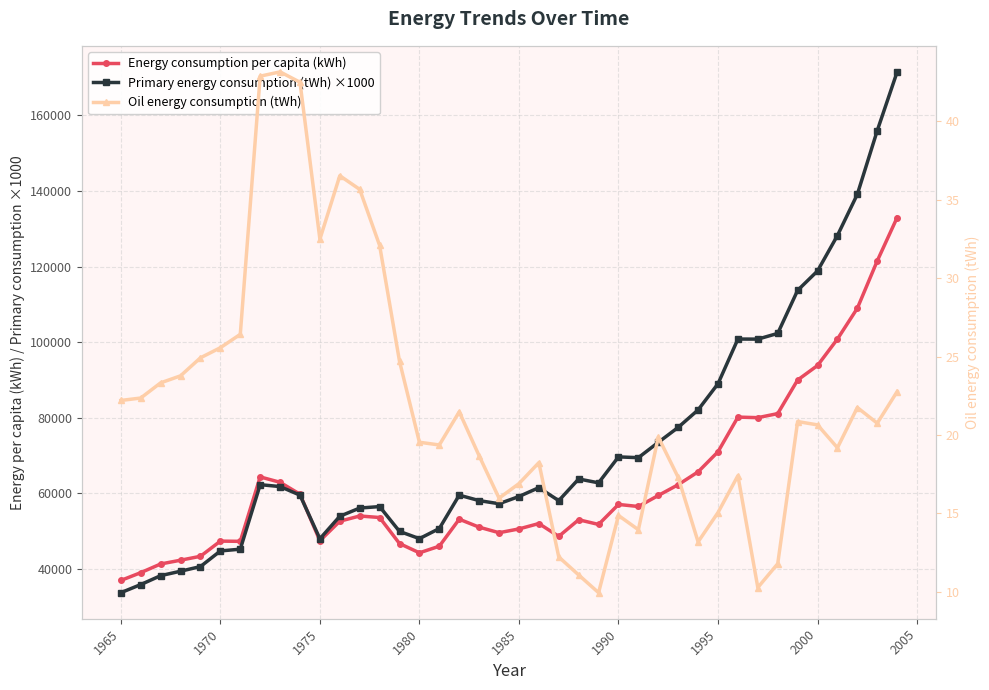

What is the value of the Primary energy consumption (tWh) ×1000 point at the 19th from the left?

58011.0